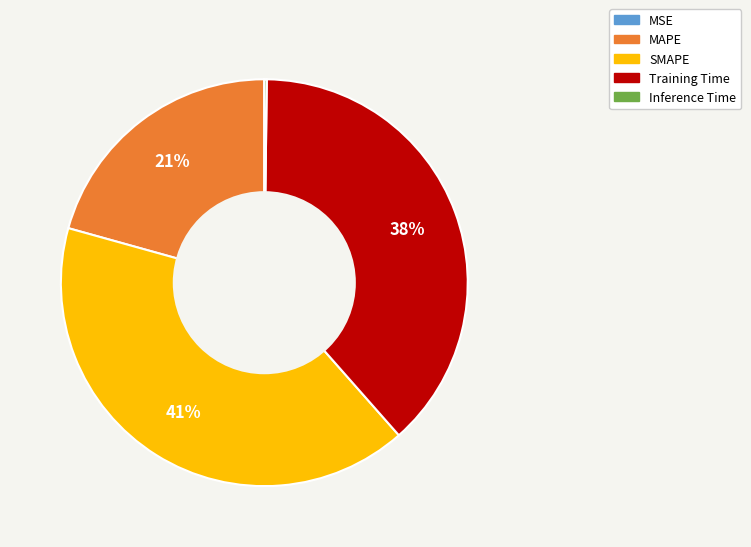

Is there a majority slice in this chart?

No